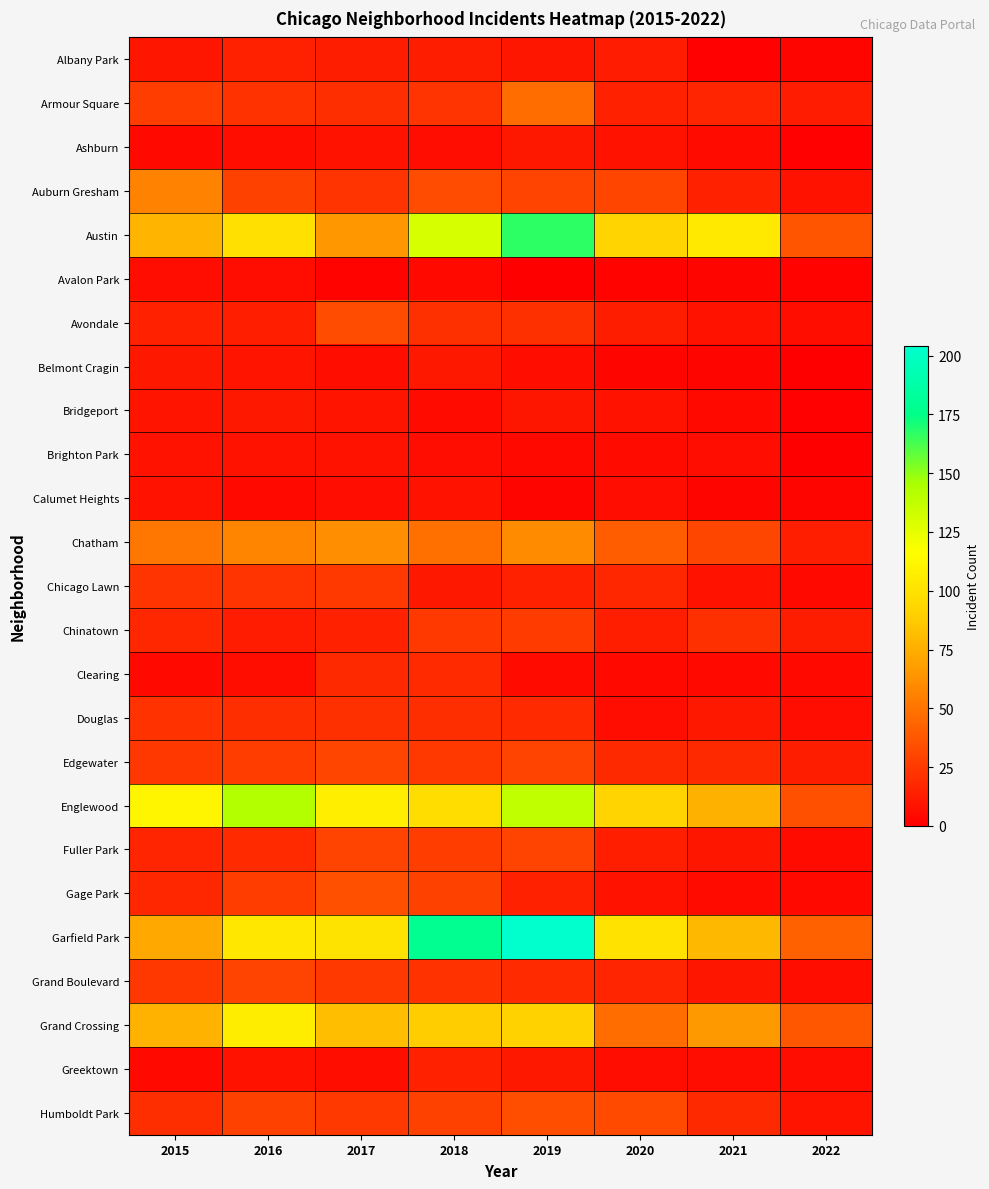

Which series has the widest spread of values?

Garfield Park